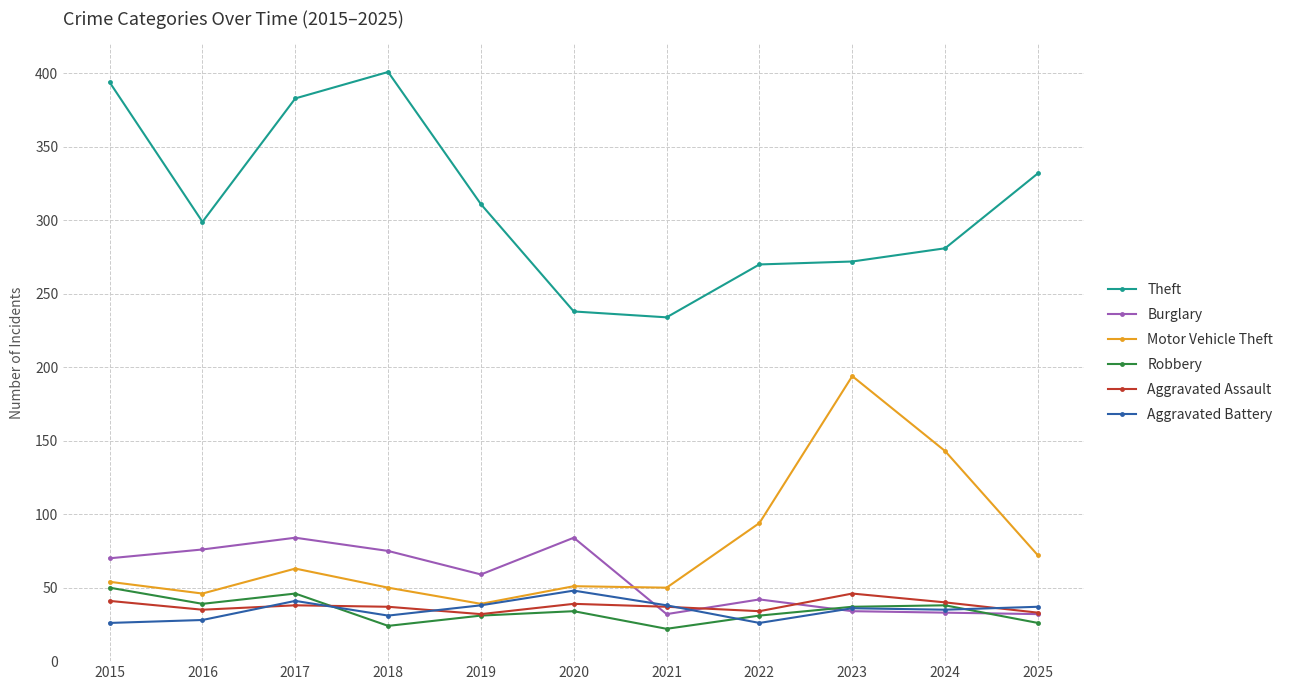

What is the maximum value shown in the chart?

401